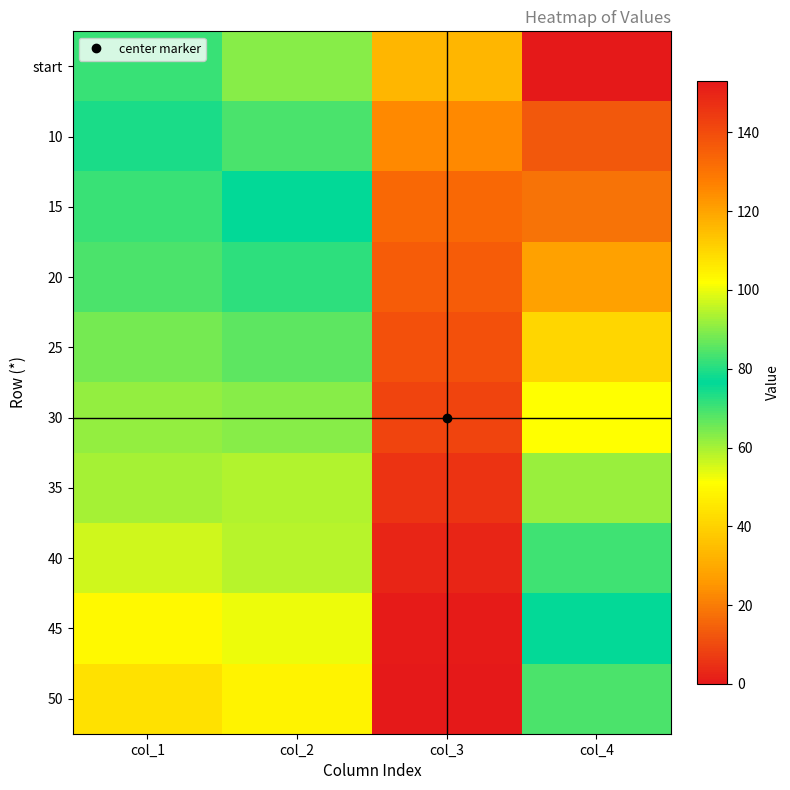

Which series has the widest spread of values?

start